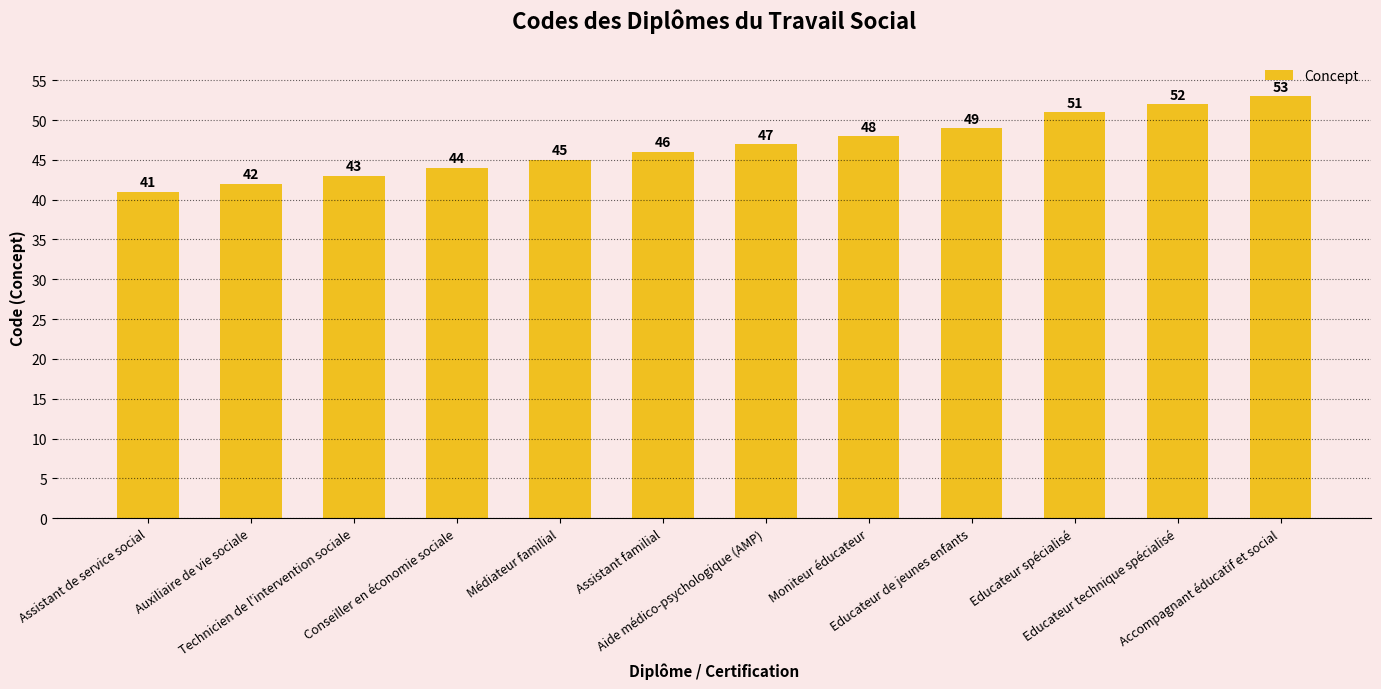

What is the greatest value displayed?

53